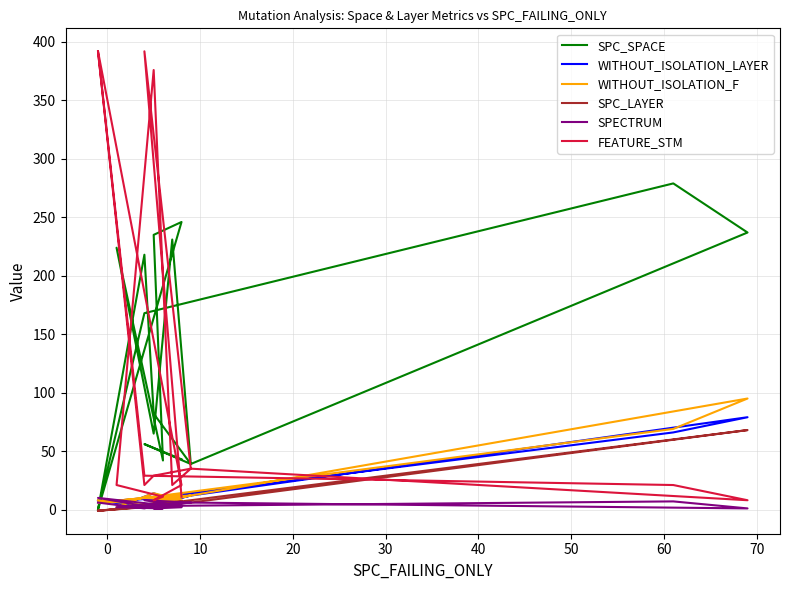

The value of FEATURE_STM at 11 is 11. True or false?

False